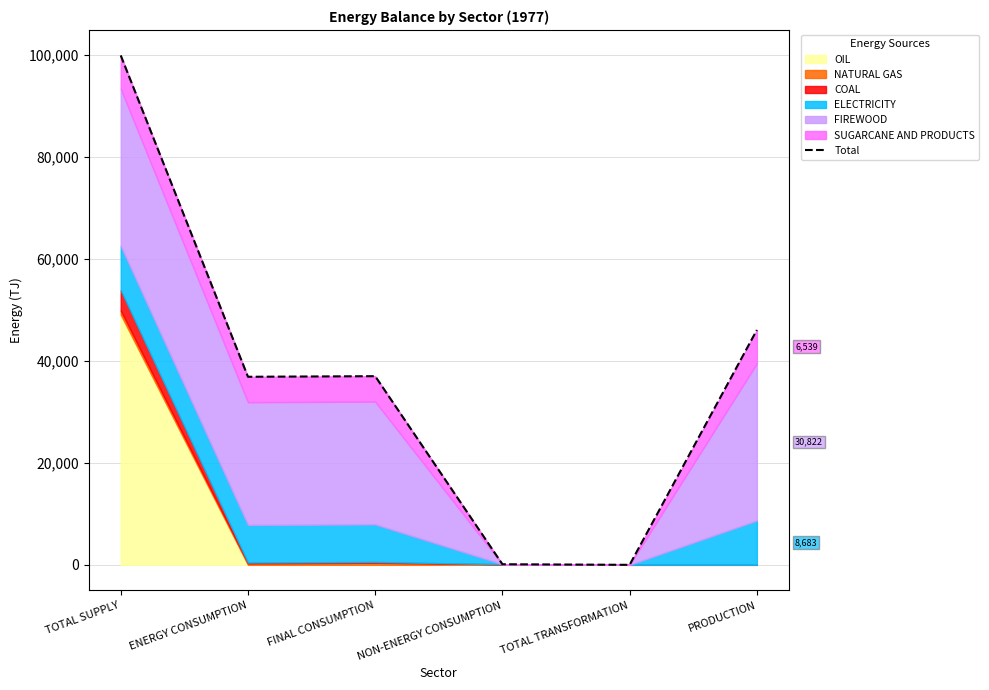

What is the difference between the values at TOTAL SUPPLY and TOTAL TRANSFORMATION?

99873.9